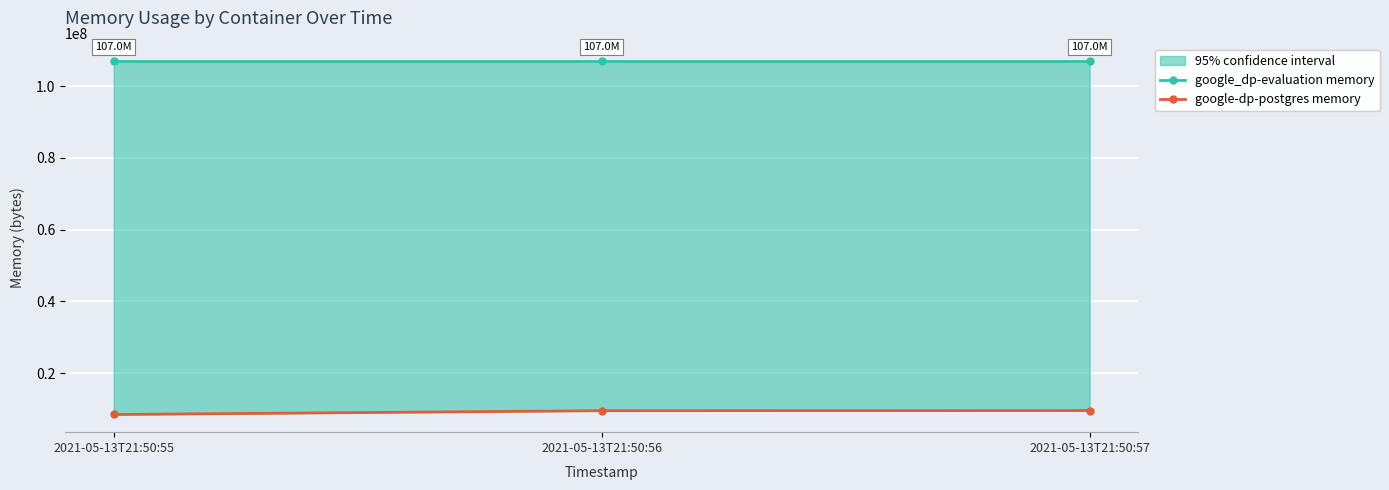

Reading left to right, list all the values displayed in this chart.

google_dp-evaluation memory: 107028480	107028480	107028480
google-dp-postgres memory: 8437760	9502720	9539584